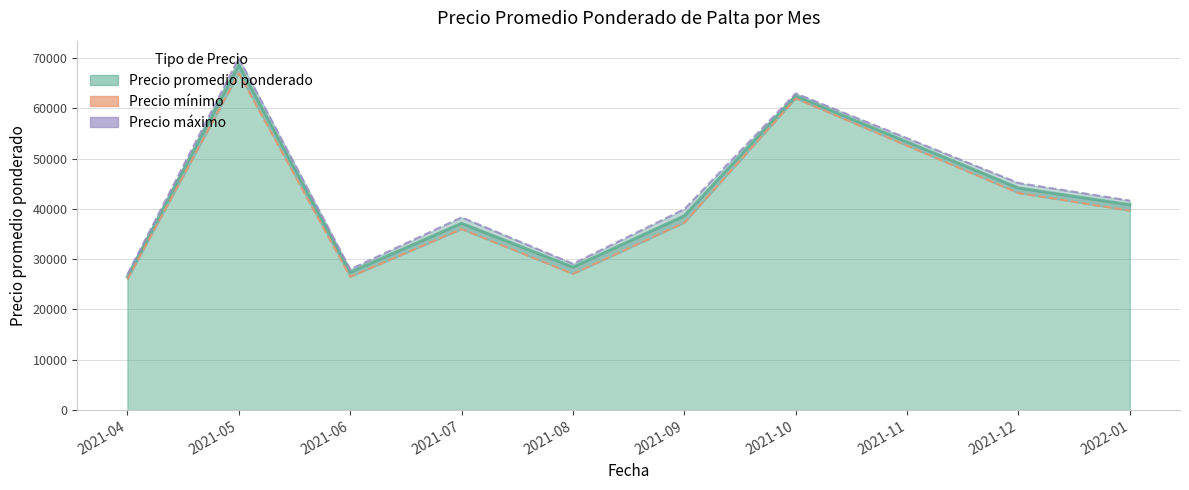

What is the value of the Precio máximo point at the 8th from the left?

54083